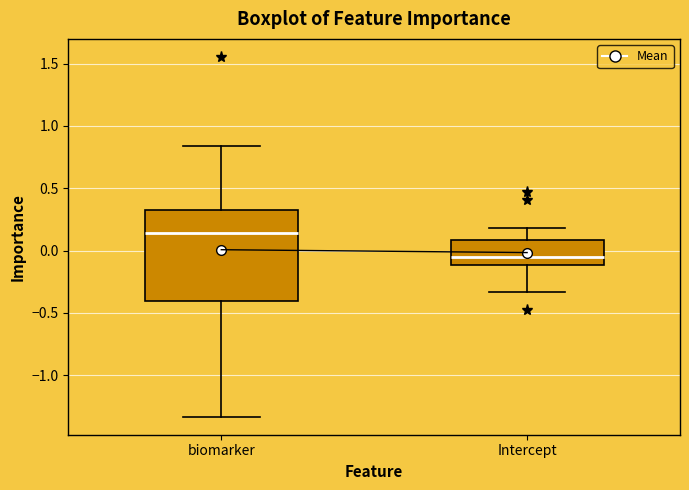

Reading left to right, read every box against the y-axis: the position of its median line, the range the box covers, and the ends of its whiskers. The values are not printed on the chart, so give them approximately, as read against the axis.

biomarker: median 0.15, box -0.40 to 0.30, whiskers -1.35 to 0.85
Intercept: median -0.05, box -0.10 to 0.10, whiskers -0.35 to 0.20